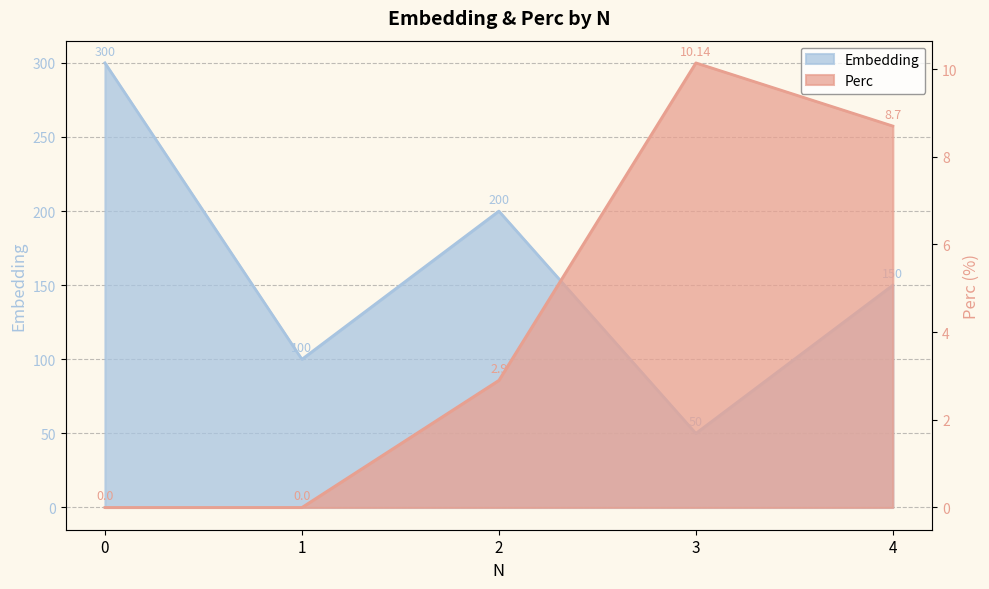

What is the value of the Embedding point at the 2nd from the left?

100.0